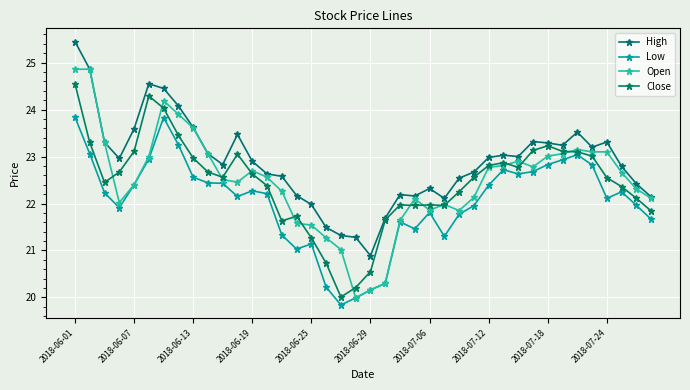

What are all the series names shown in the legend?

High, Low, Open, Close